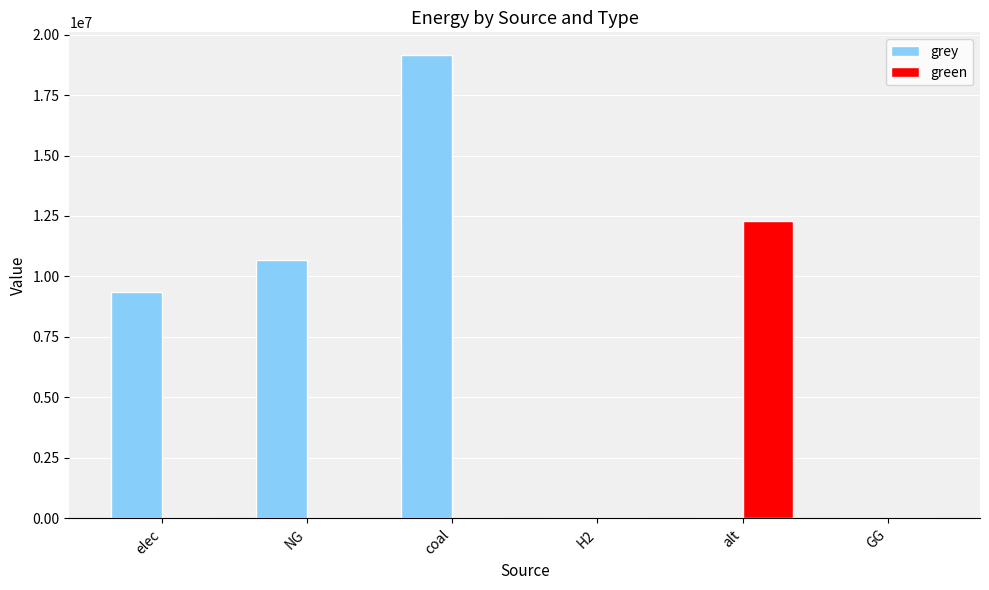

The value of grey at NG is 10674725.5. True or false?

True